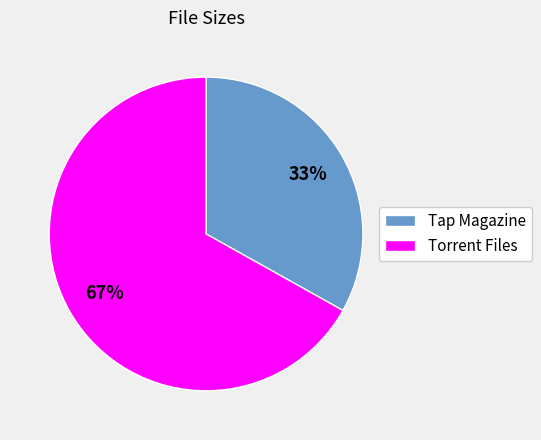

To the nearest percent, what is the average slice percentage?

50%